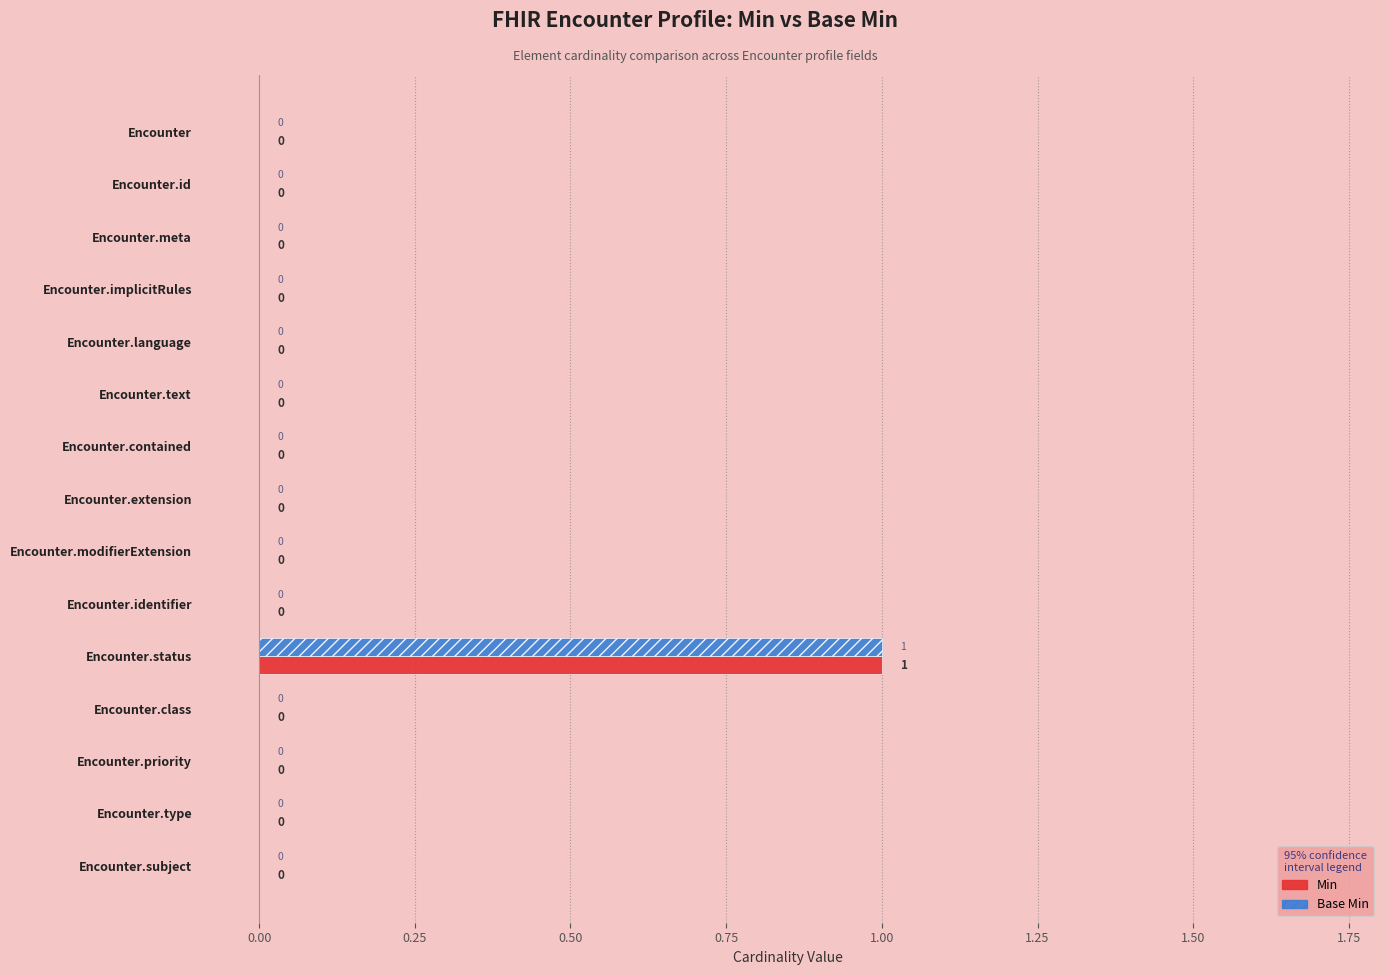

The Min series shows 0 at Encounter.subject. True or false?

True